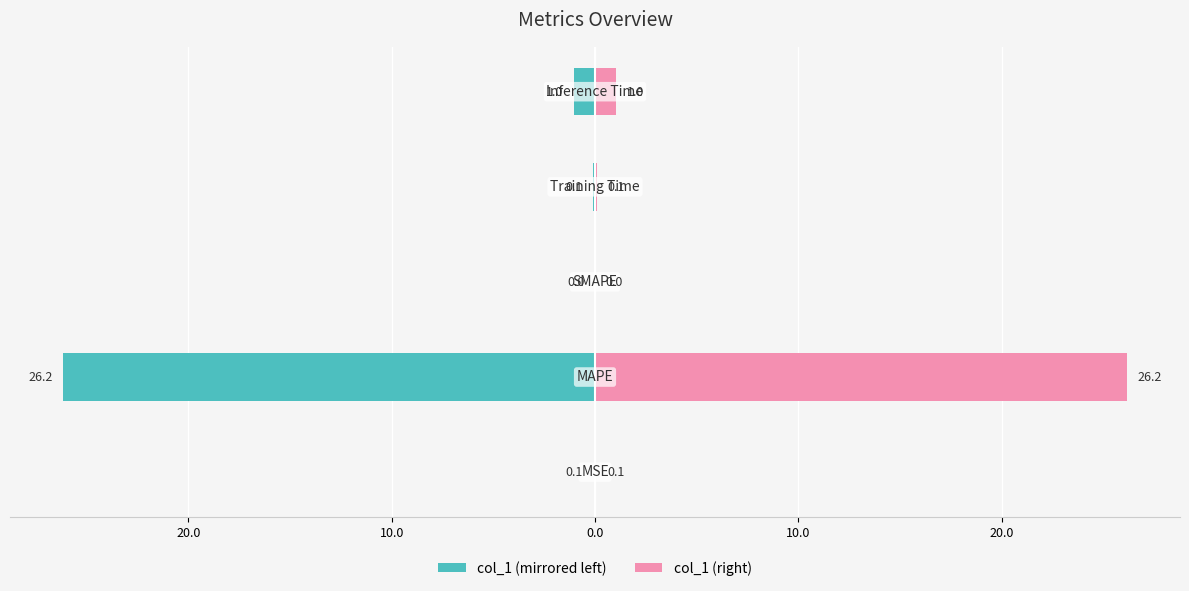

Which series has the largest total across all categories?

col_1 (right)